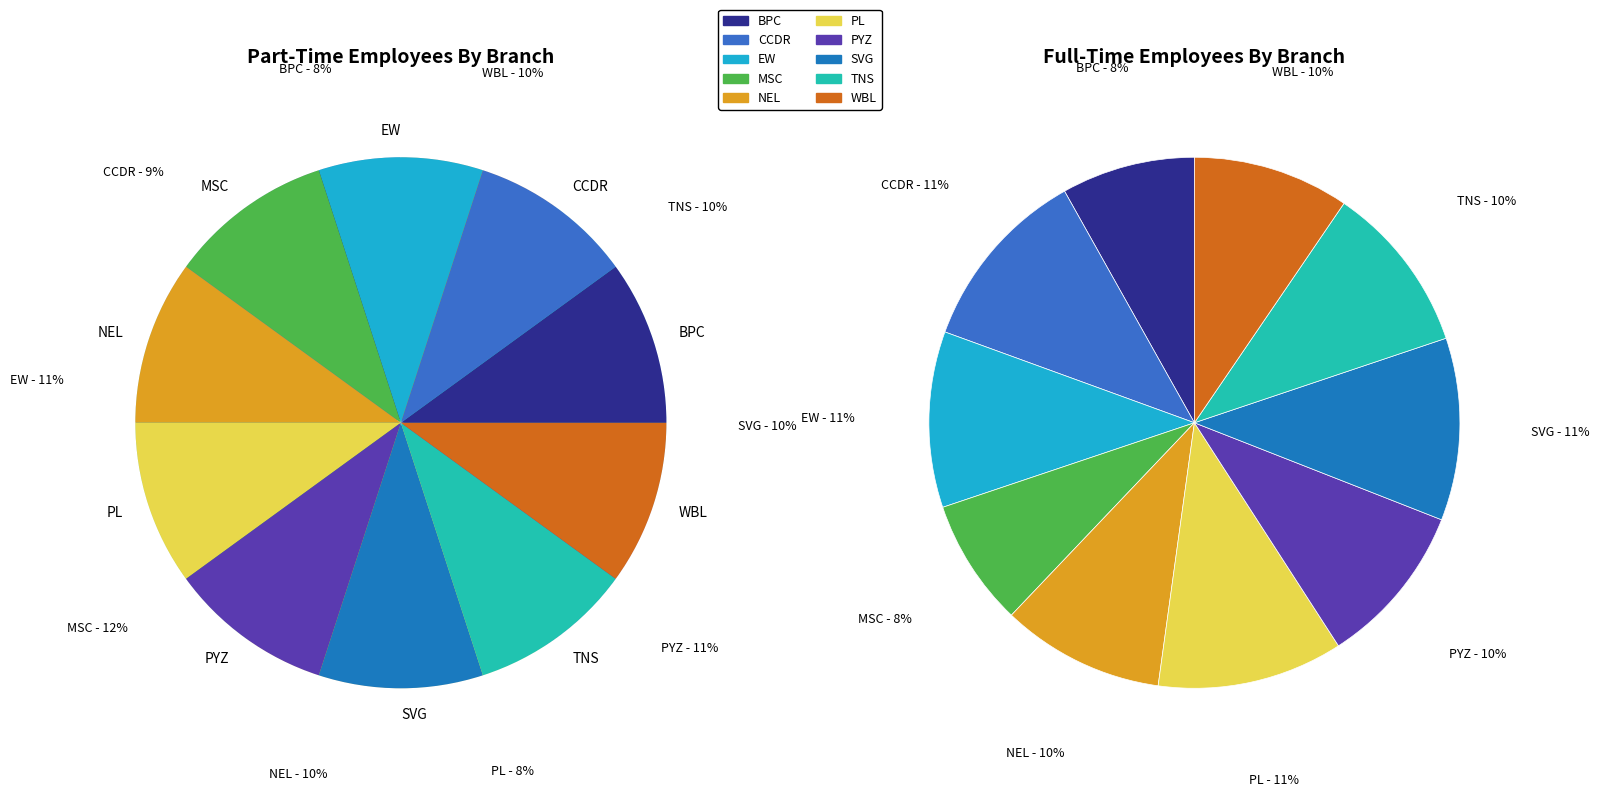

Does any single category account for the majority?

No